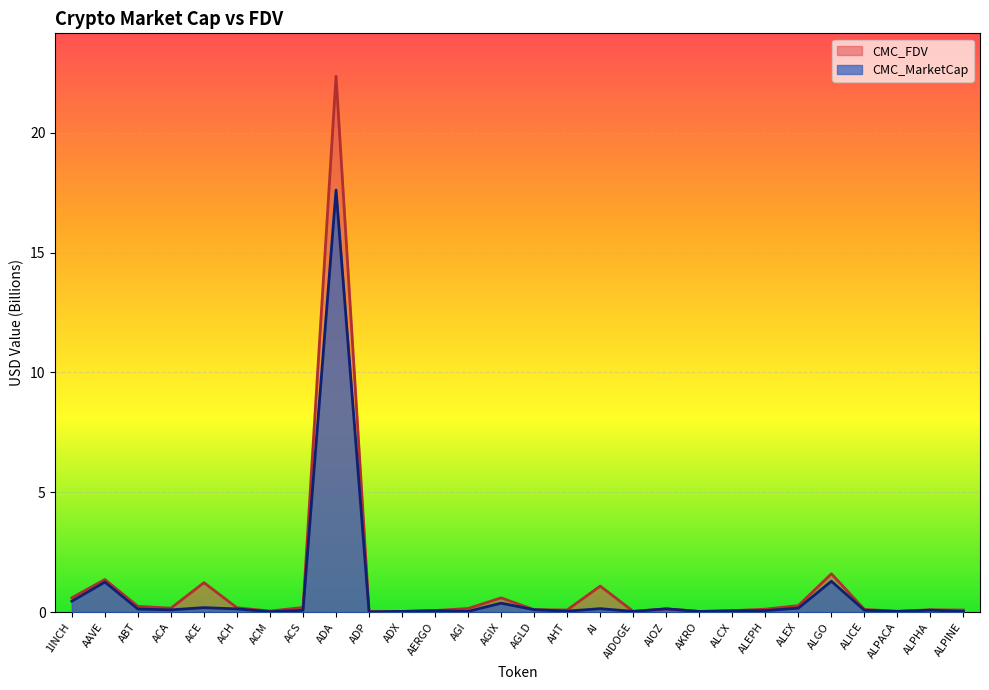

At which label does CMC_FDV reach its peak?

ADA